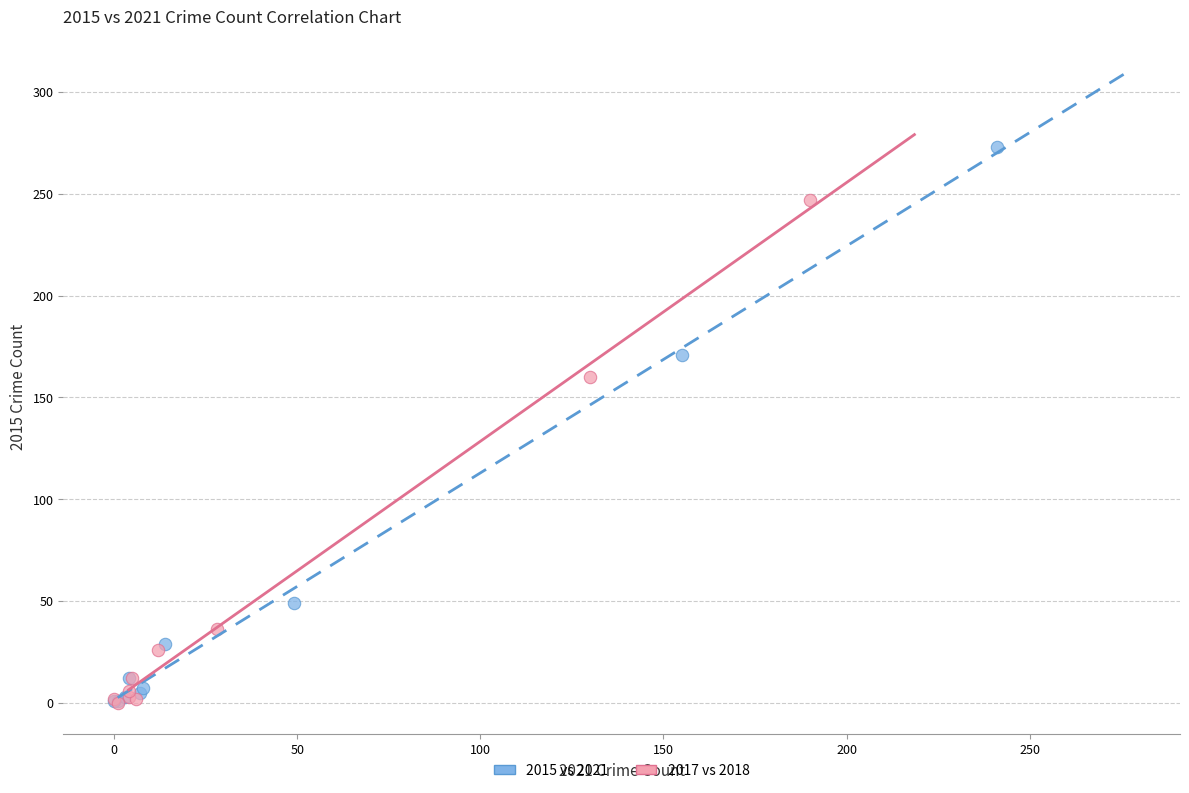

Which series contains the highest Y value?

2015 vs 2021